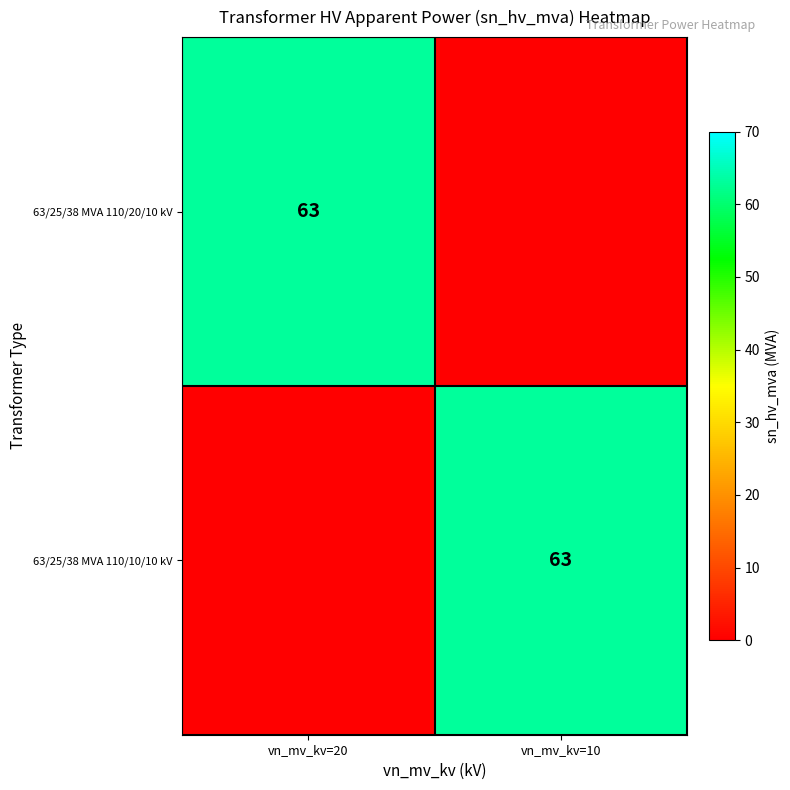

True or false: 63/25/38 MVA 110/10/10 kV has a value of 20 at vn_mv_kv=10.

False